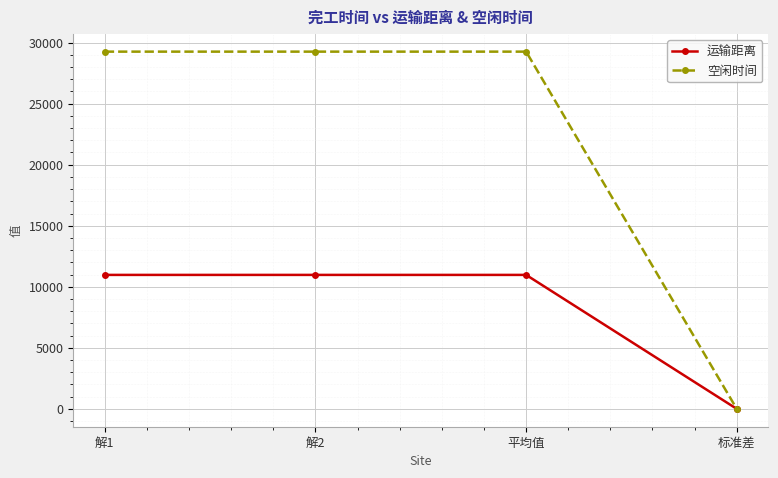

Reading left to right, transcribe all the data shown in this chart.

运输距离: 解1=10973.6	解2=10973.6	平均值=10973.6	标准差=0.0
空闲时间: 解1=29261.6	解2=29261.6	平均值=29261.6	标准差=0.0